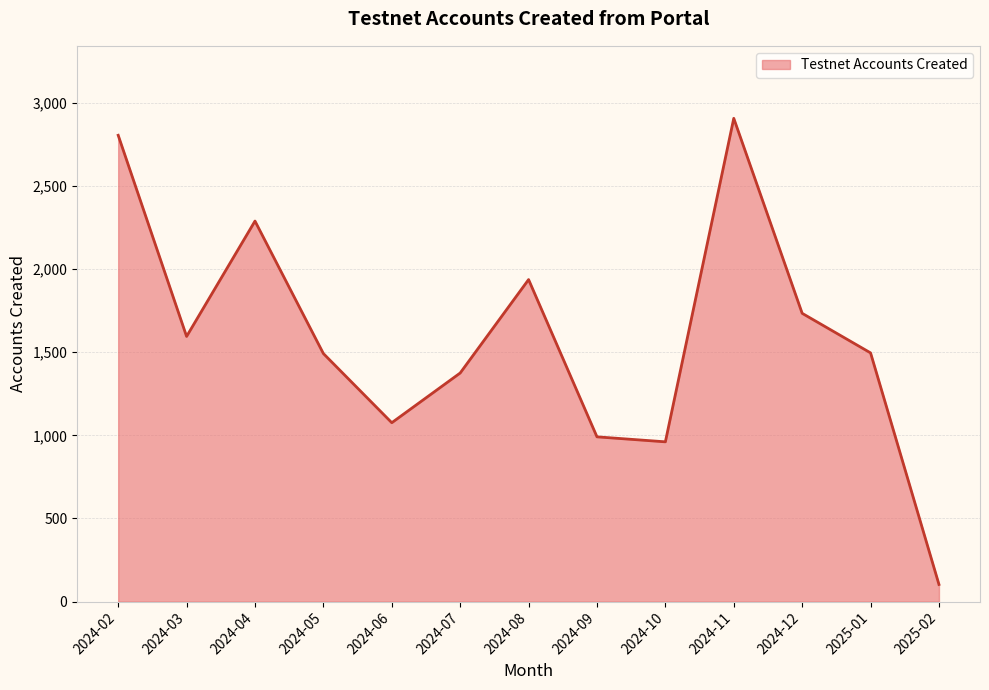

What is the sum of the values at 2024-10 and 2024-09?

1952